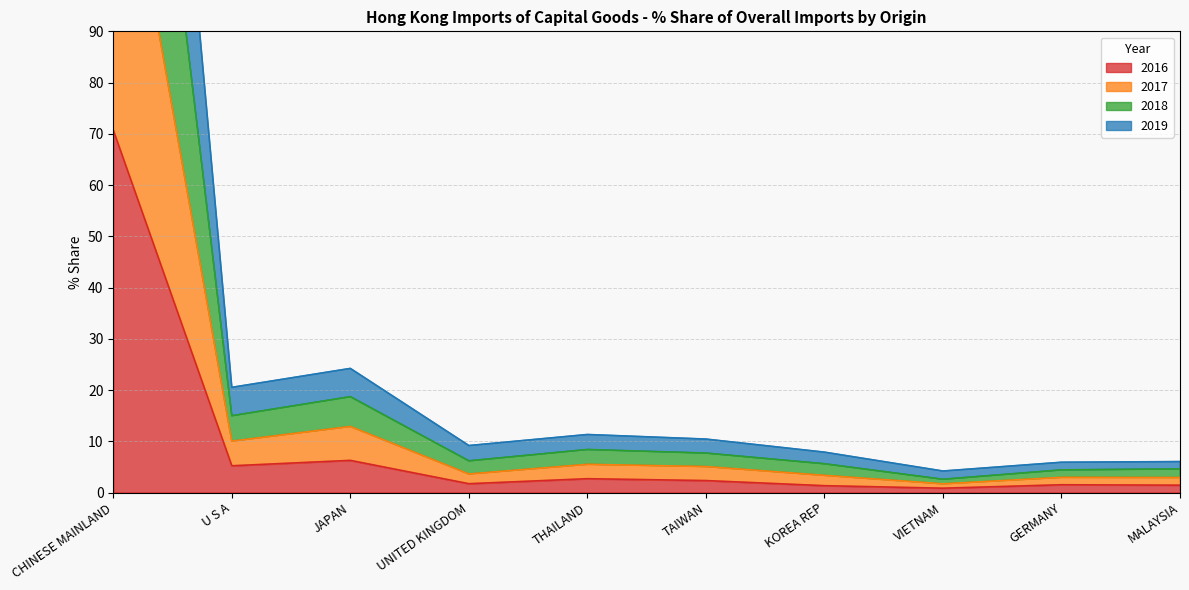

What is the highest value of the 2016 series?

70.7